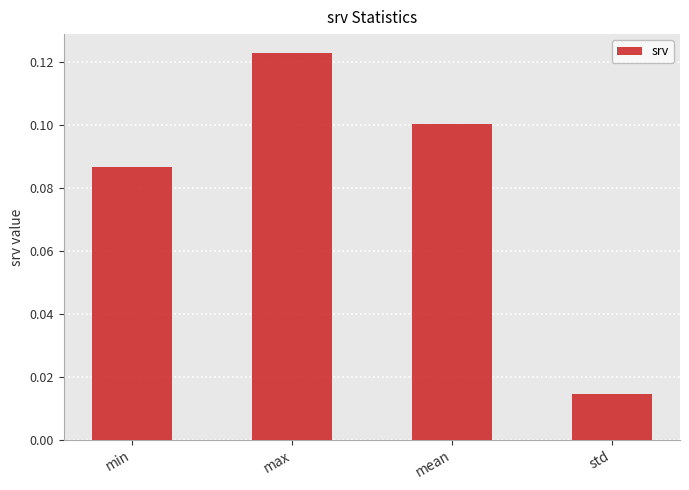

Count the values in the range 0 to 1.

4